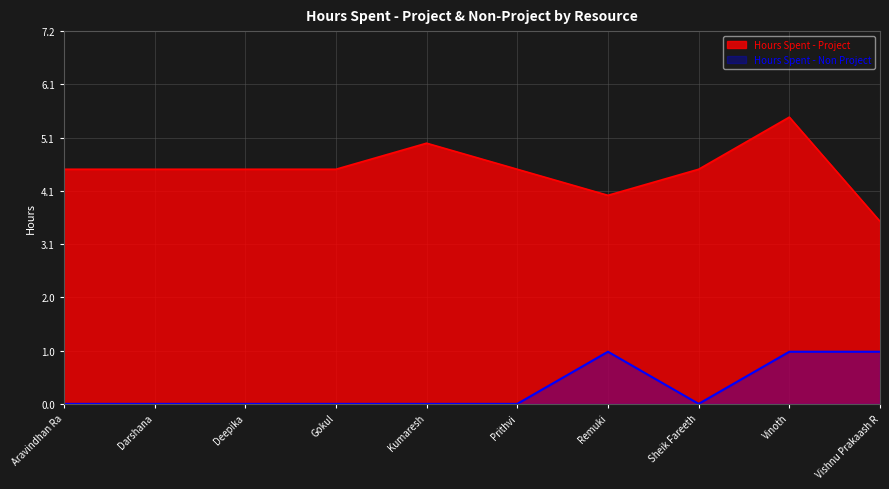

Is it true that Hours Spent - Project equals 4.5 at Gokul?

True